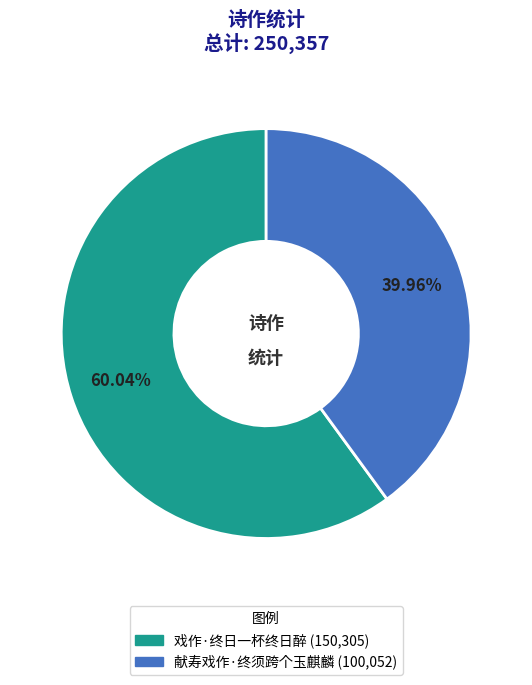

To the nearest percent, what is the difference between the 献寿戏作·终须跨个玉麒麟 and 戏作·终日一杯终日醉 slice percentages?

20%